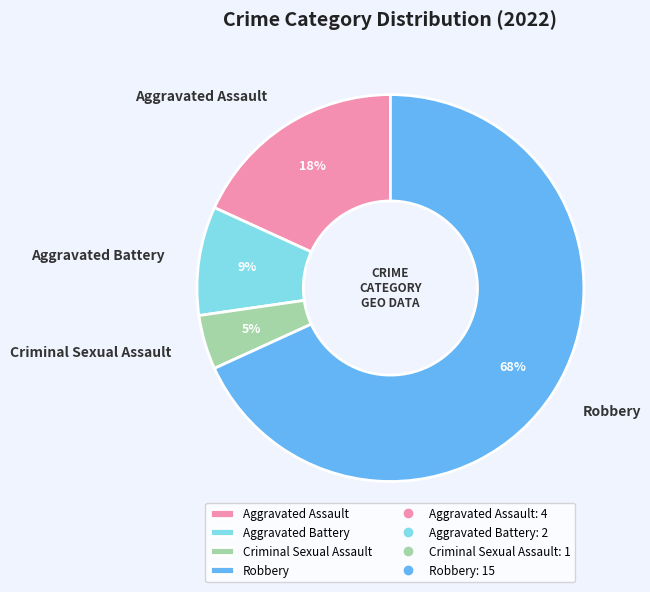

To the nearest percent, what is the combined percentage of Aggravated Battery and Aggravated Assault?

27%